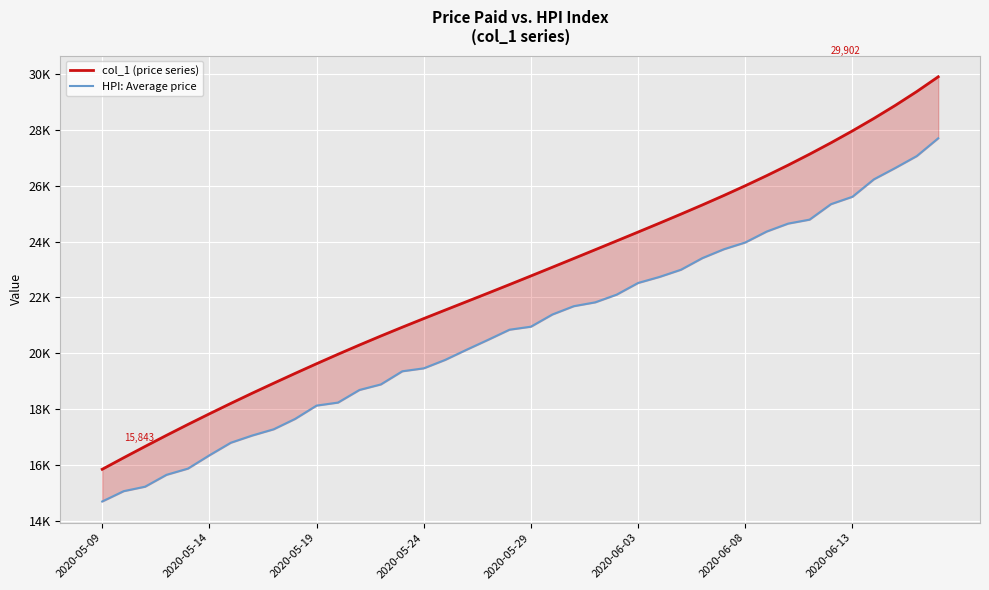

What are all the series names shown in the legend?

col_1 (price series), HPI: Average price